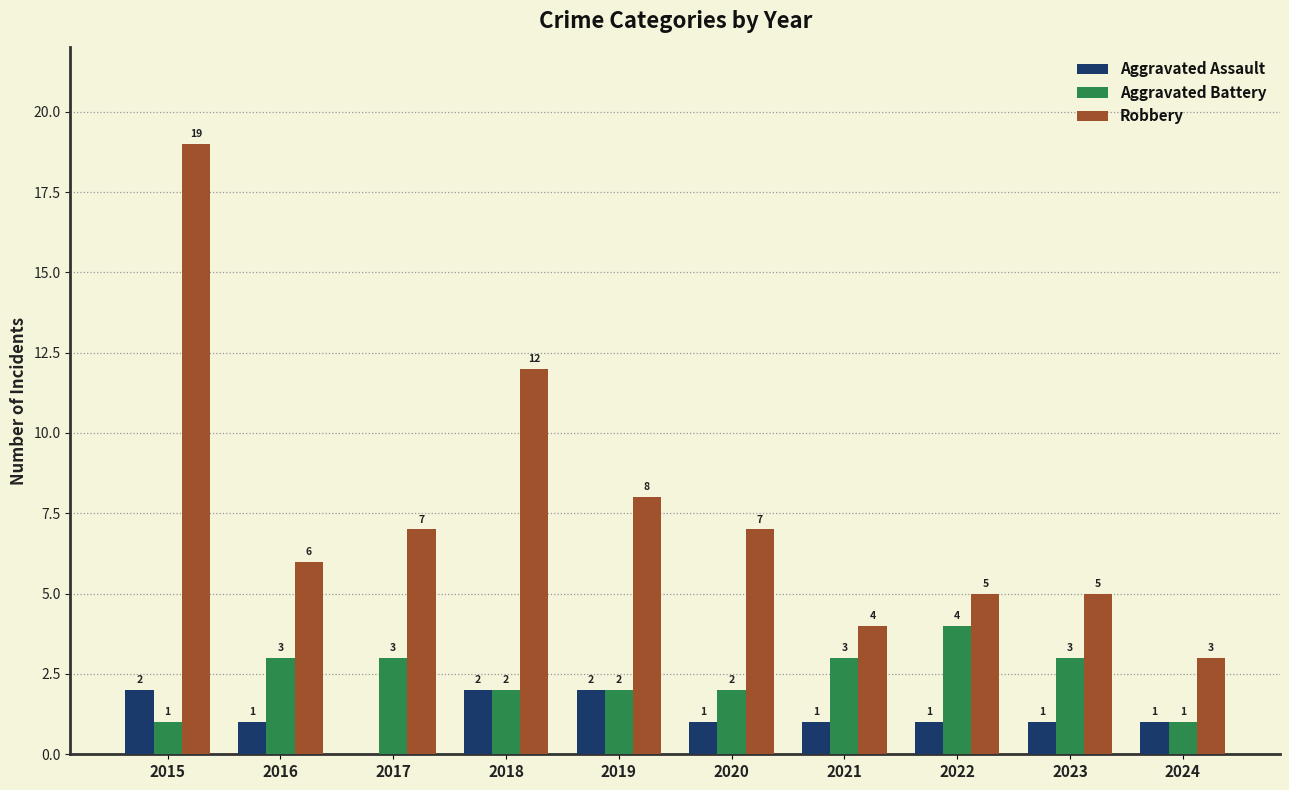

Reading left to right, what are all the values shown in this chart?

Aggravated Assault: 2	1	0	2	2	1	1	1	1	1
Aggravated Battery: 1	3	3	2	2	2	3	4	3	1
Robbery: 19	6	7	12	8	7	4	5	5	3